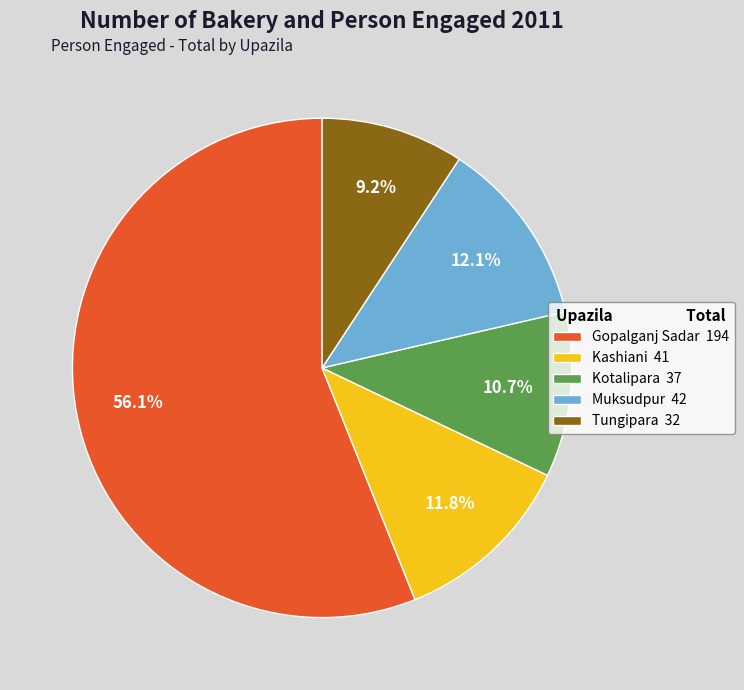

The Gopalganj Sadar slice represents 65% of the pie. True or false?

False